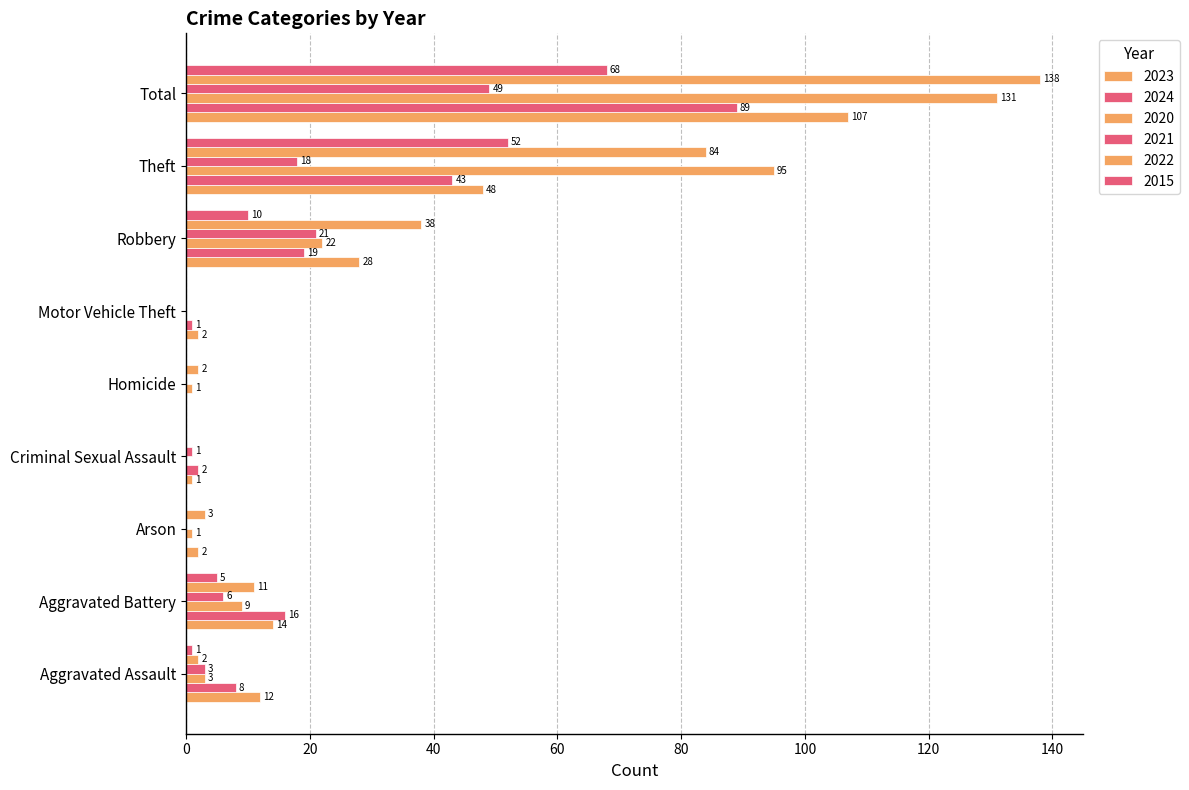

How many data points does each series have?

9